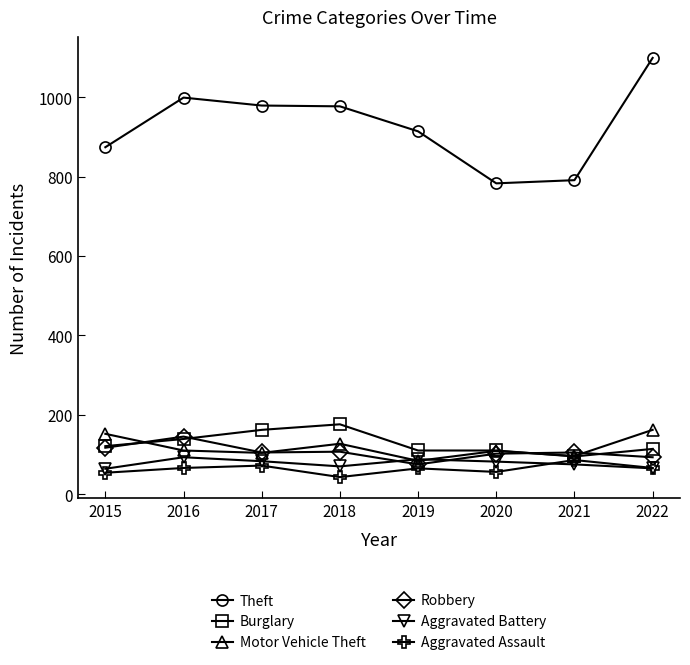

What are all the series names shown in the legend?

Theft, Burglary, Motor Vehicle Theft, Robbery, Aggravated Battery, Aggravated Assault